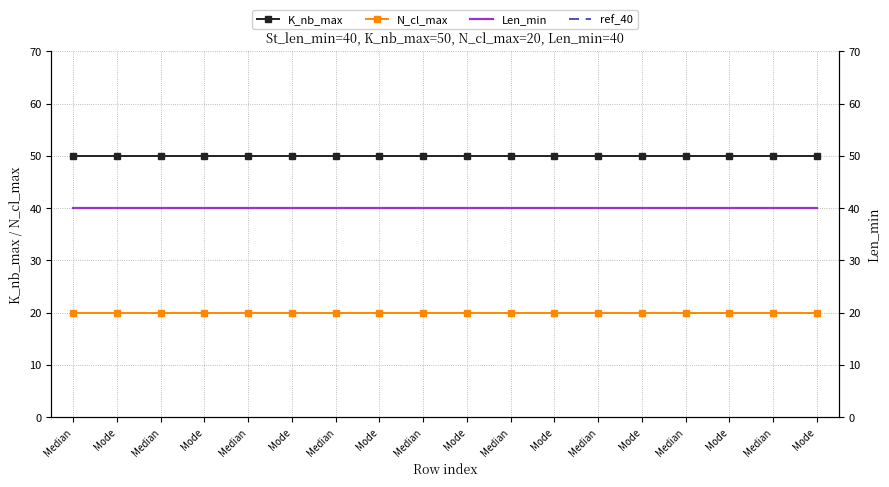

Is the value of K_nb_max at Median greater than the value of ref_40 at Mode?

Yes